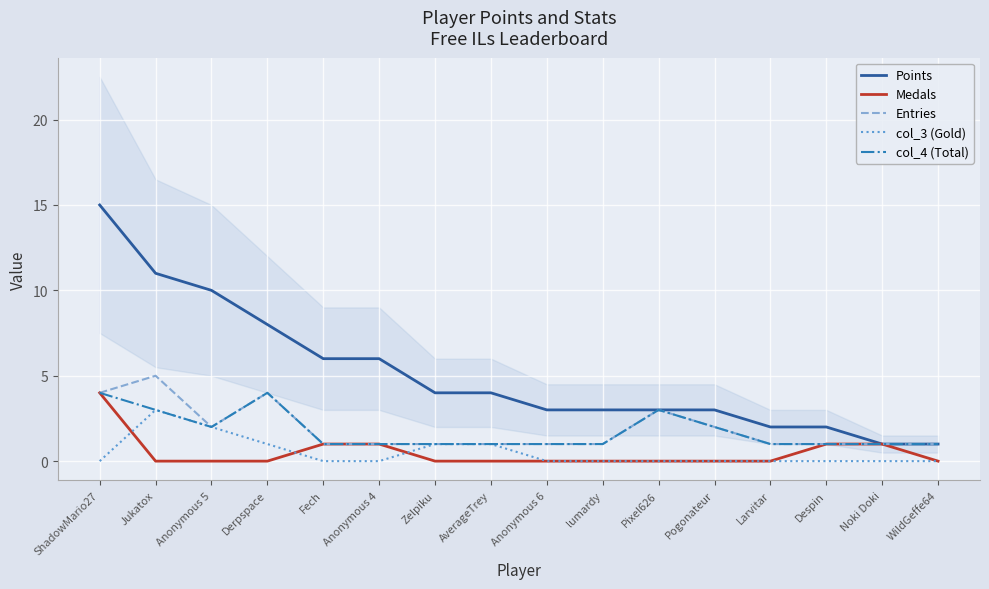

How many data points does each series have?

16